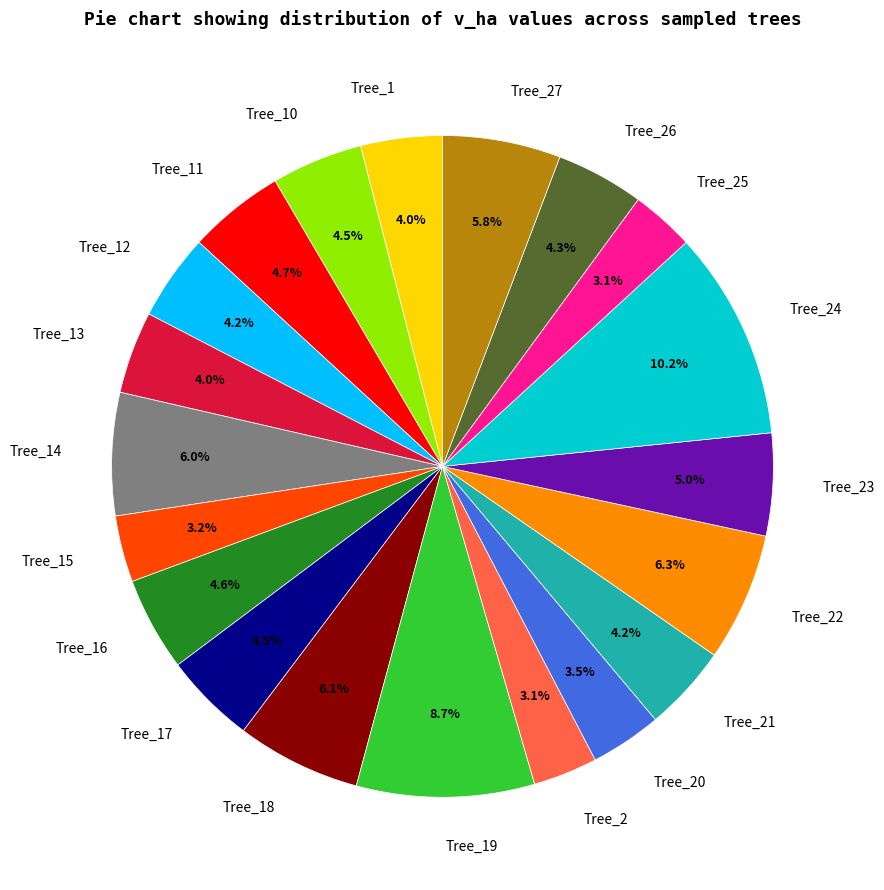

How many slices are in this pie chart?

20